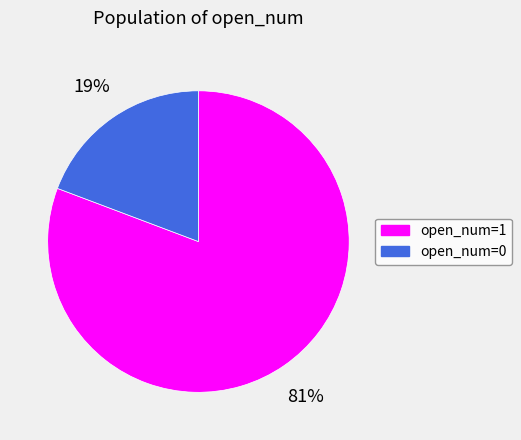

Do open_num=0 and open_num=1 together represent more than half of the pie?

Yes